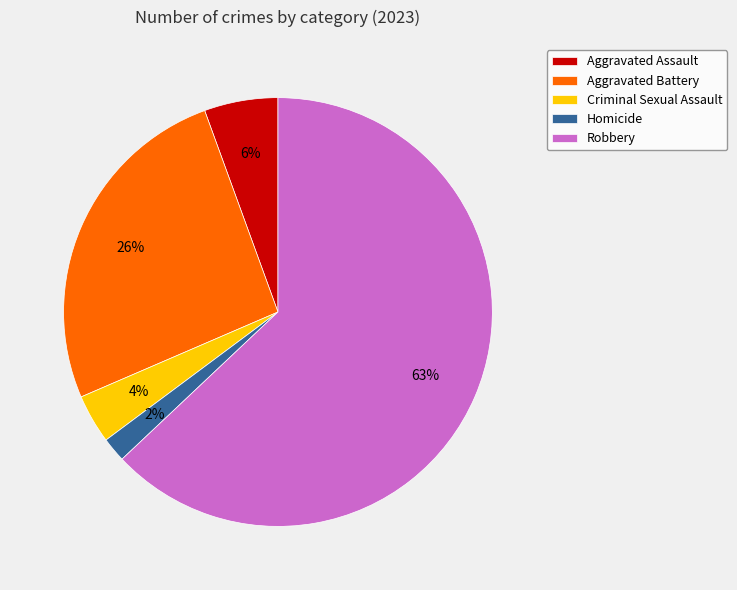

Does Criminal Sexual Assault represent more than half of the total?

No